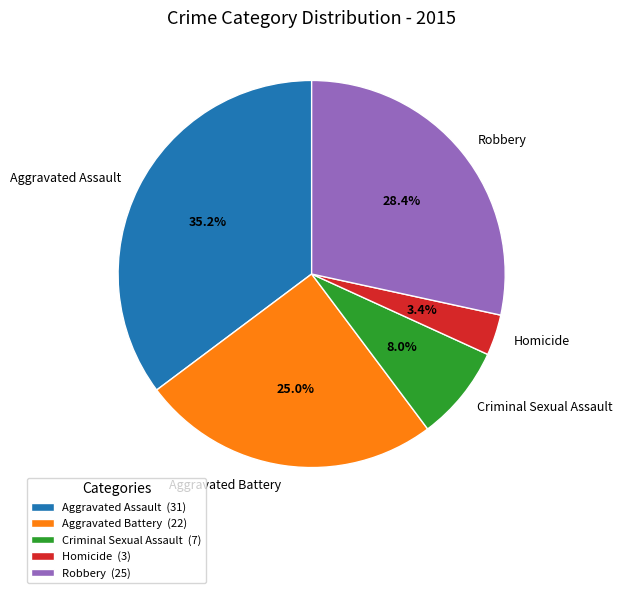

To the nearest percent, what is the combined percentage of Robbery and Criminal Sexual Assault?

36%